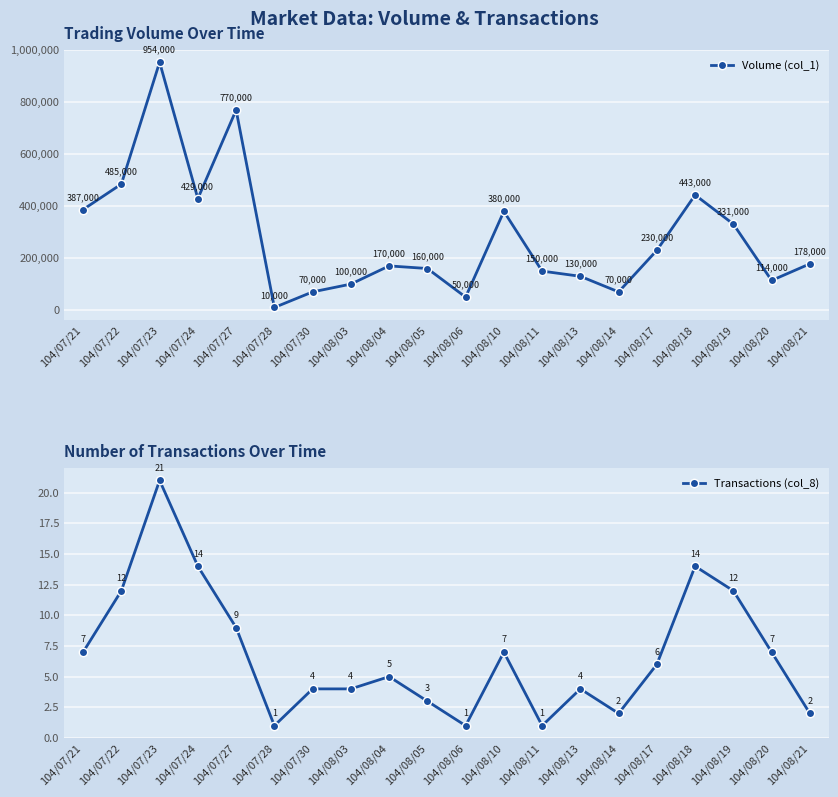

True or false: Volume (col_1) has a value of 100000 at 104/08/03.

True